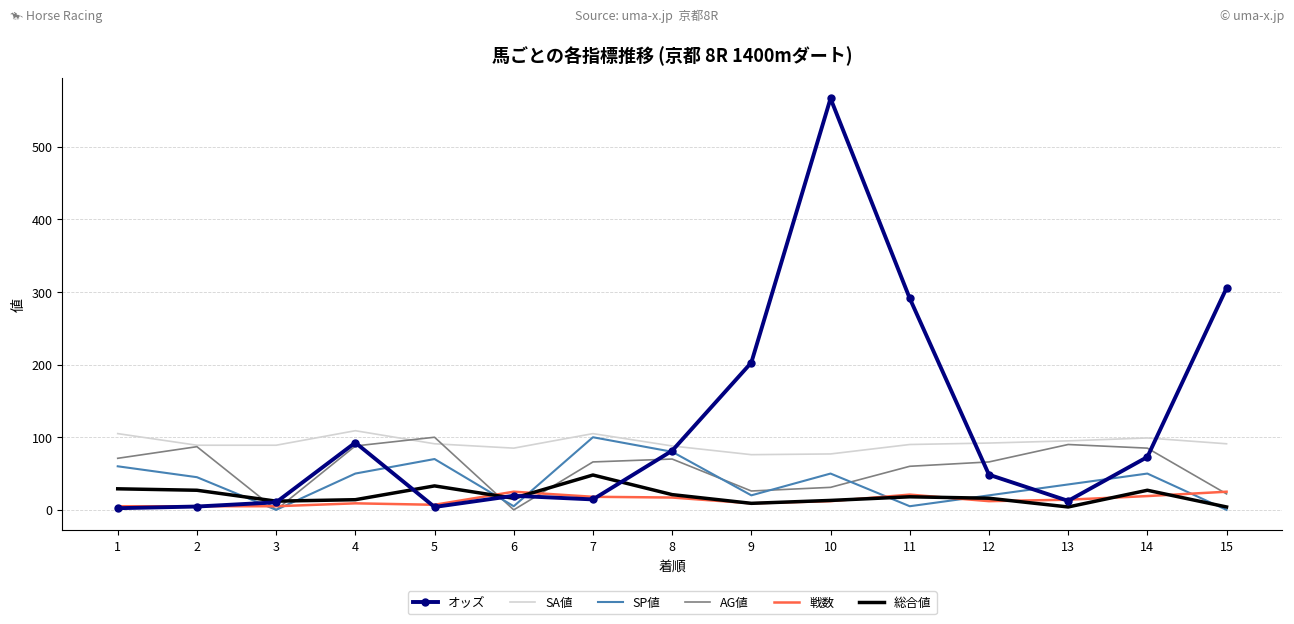

What is the maximum value for 総合値?

48.0